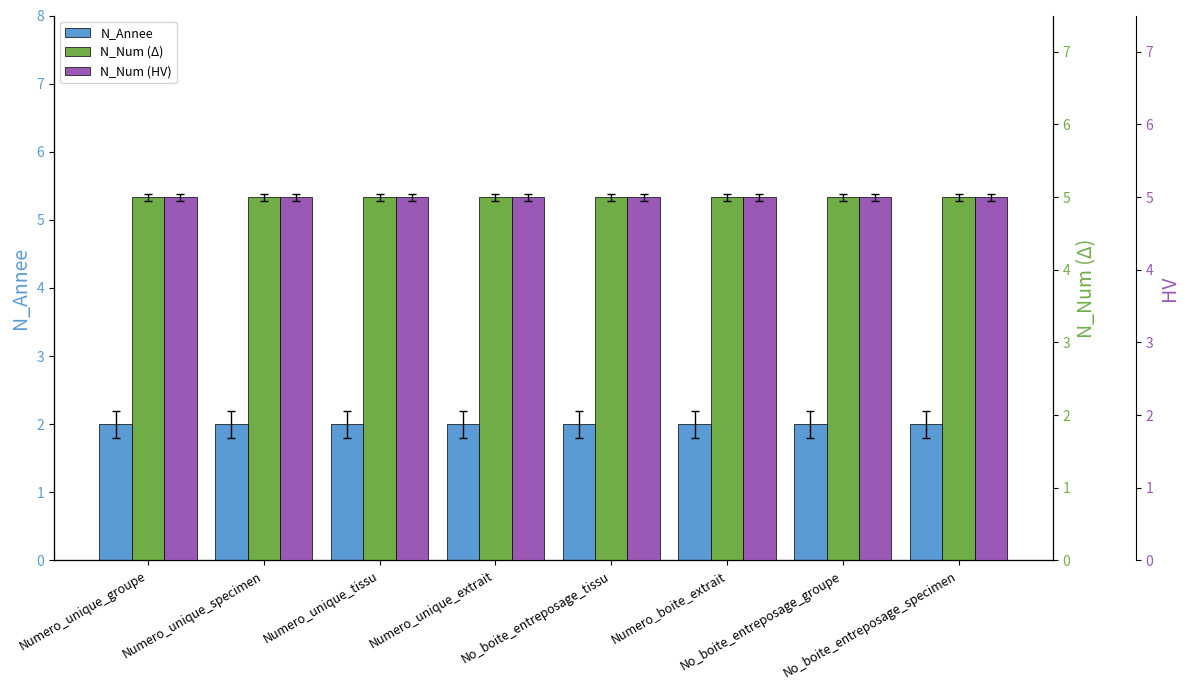

Rank the categories by N_Num (HV) value from highest to lowest.

Numero_unique_groupe, Numero_unique_specimen, Numero_unique_tissu, Numero_unique_extrait, No_boite_entreposage_tissu, Numero_boite_extrait, No_boite_entreposage_groupe, No_boite_entreposage_specimen